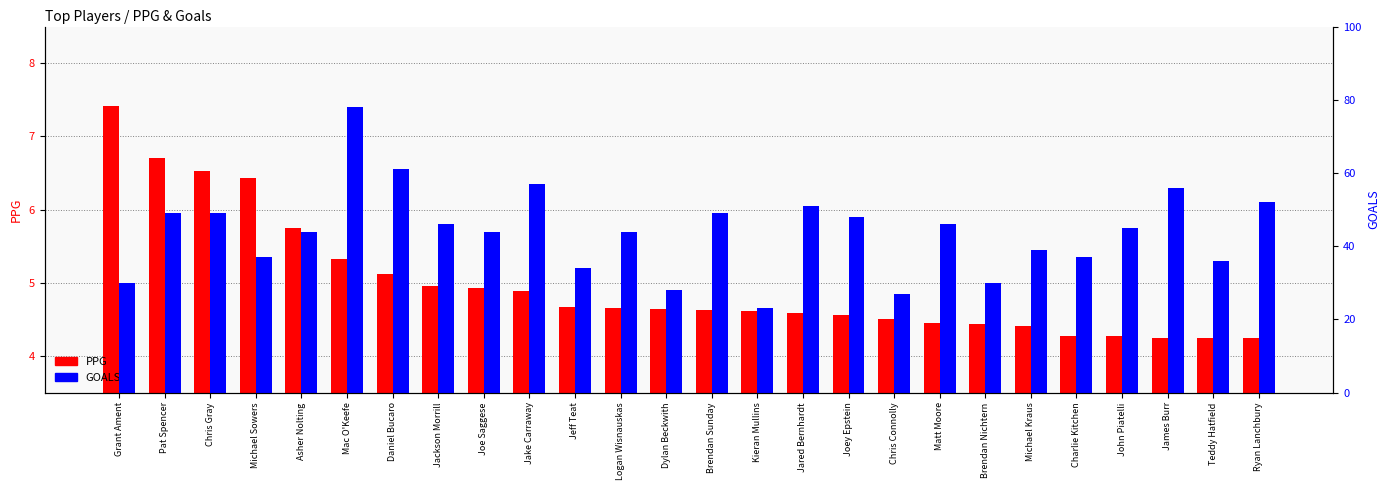

Reading left to right, transcribe all the data shown in this chart.

PPG: Grant Ament=7.4	Pat Spencer=6.7	Chris Gray=6.5	Michael Sowers=6.4	Asher Nolting=5.8	Mac O'Keefe=5.3	Daniel Bucaro=5.1	Jackson Morrill=5.0	Joe Saggese=4.9	Jake Carraway=4.9	Jeff Teat=4.7	Logan Wisnauskas=4.7	Dylan Beckwith=4.6	Brendan Sunday=4.6	Kieran Mullins=4.6	Jared Bernhardt=4.6	Joey Epstein=4.6	Chris Connolly=4.5	Matt Moore=4.5	Brendan Nichtern=4.4	Michael Kraus=4.4	Charlie Kitchen=4.3	John Piatelli=4.3	James Burr=4.2	Teddy Hatfield=4.2	Ryan Lanchbury=4.2
GOALS: Grant Ament=30.0	Pat Spencer=49.0	Chris Gray=49.0	Michael Sowers=37.0	Asher Nolting=44.0	Mac O'Keefe=78.0	Daniel Bucaro=61.0	Jackson Morrill=46.0	Joe Saggese=44.0	Jake Carraway=57.0	Jeff Teat=34.0	Logan Wisnauskas=44.0	Dylan Beckwith=28.0	Brendan Sunday=49.0	Kieran Mullins=23.0	Jared Bernhardt=51.0	Joey Epstein=48.0	Chris Connolly=27.0	Matt Moore=46.0	Brendan Nichtern=30.0	Michael Kraus=39.0	Charlie Kitchen=37.0	John Piatelli=45.0	James Burr=56.0	Teddy Hatfield=36.0	Ryan Lanchbury=52.0